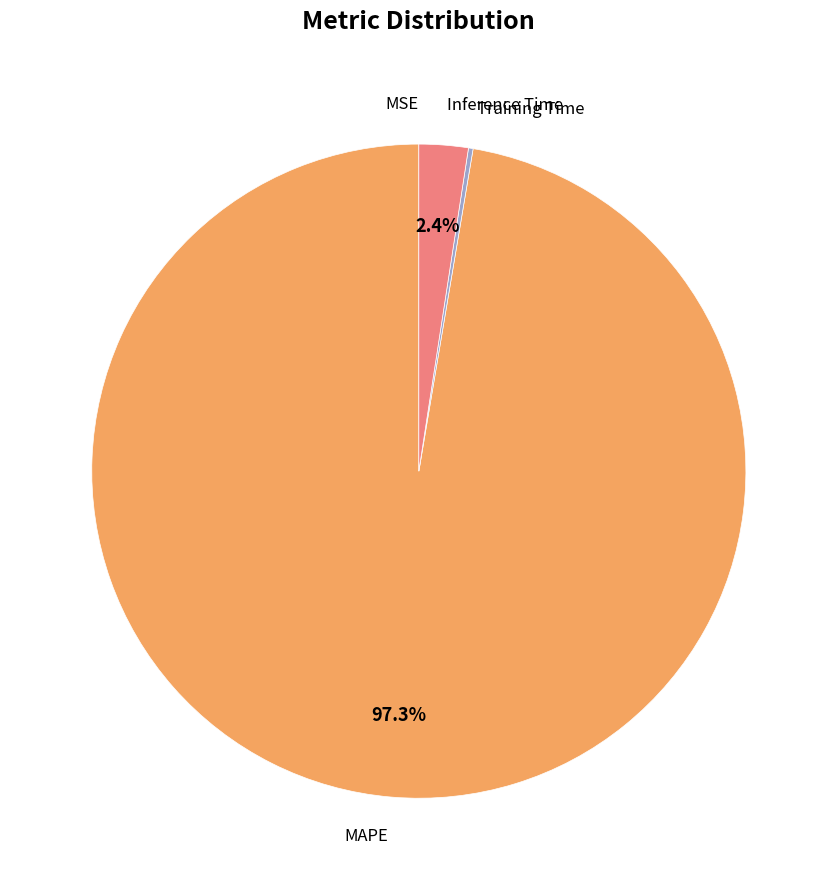

What is the largest slice in the pie chart?

MAPE